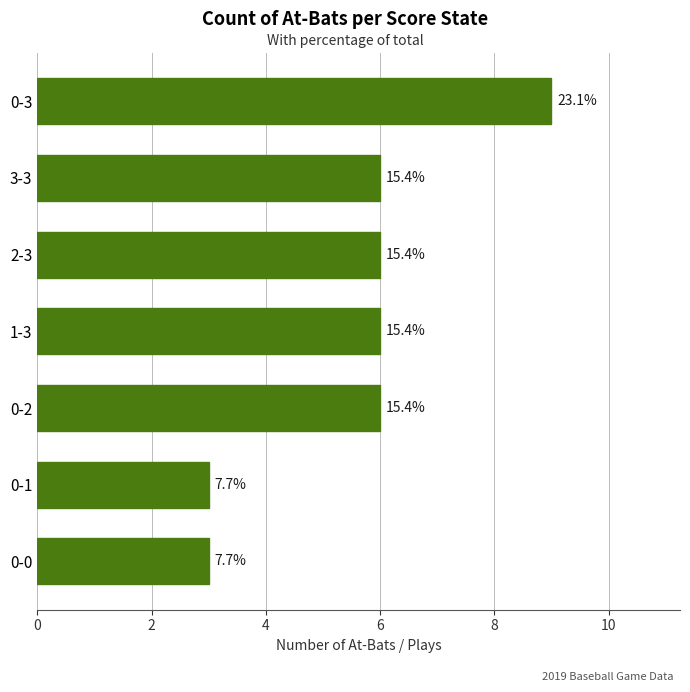

How many bars are there in total?

7